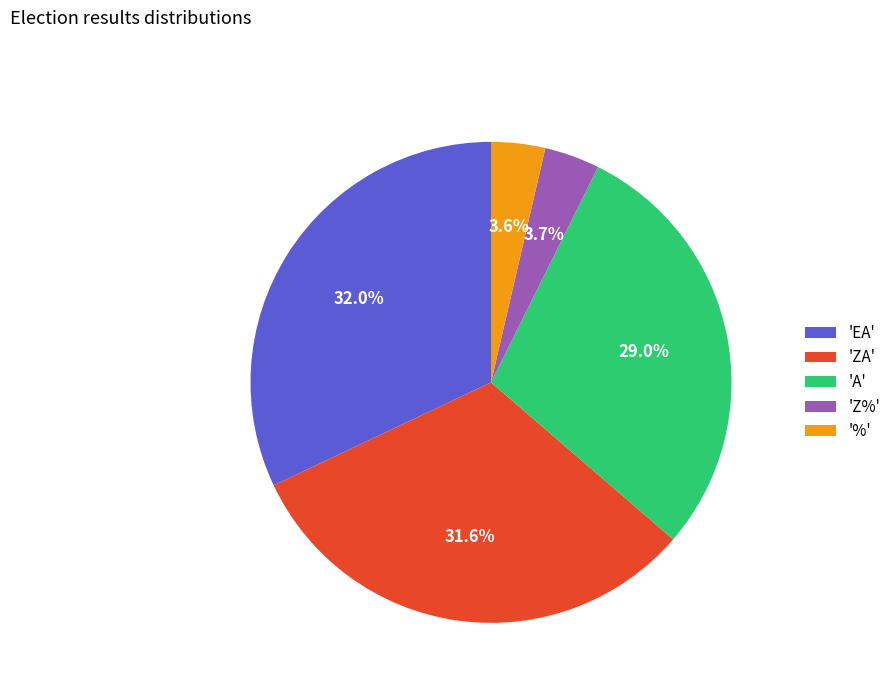

What portion of the pie excludes 'EA'?

68.0%